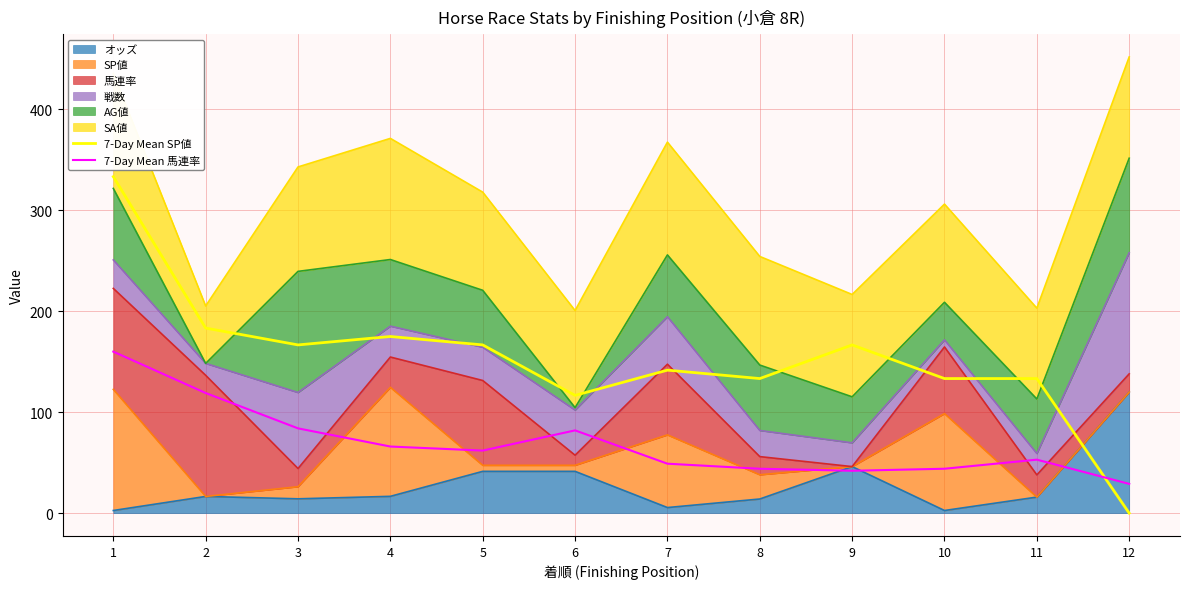

True or false: 7-Day Mean SP値 has more than 1 points higher than both neighbors.

True